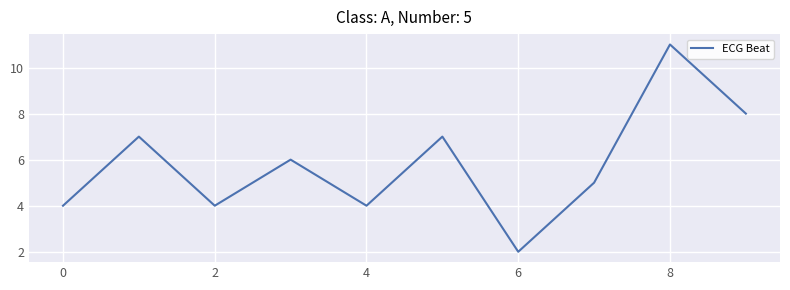

What is the greatest value displayed?

11